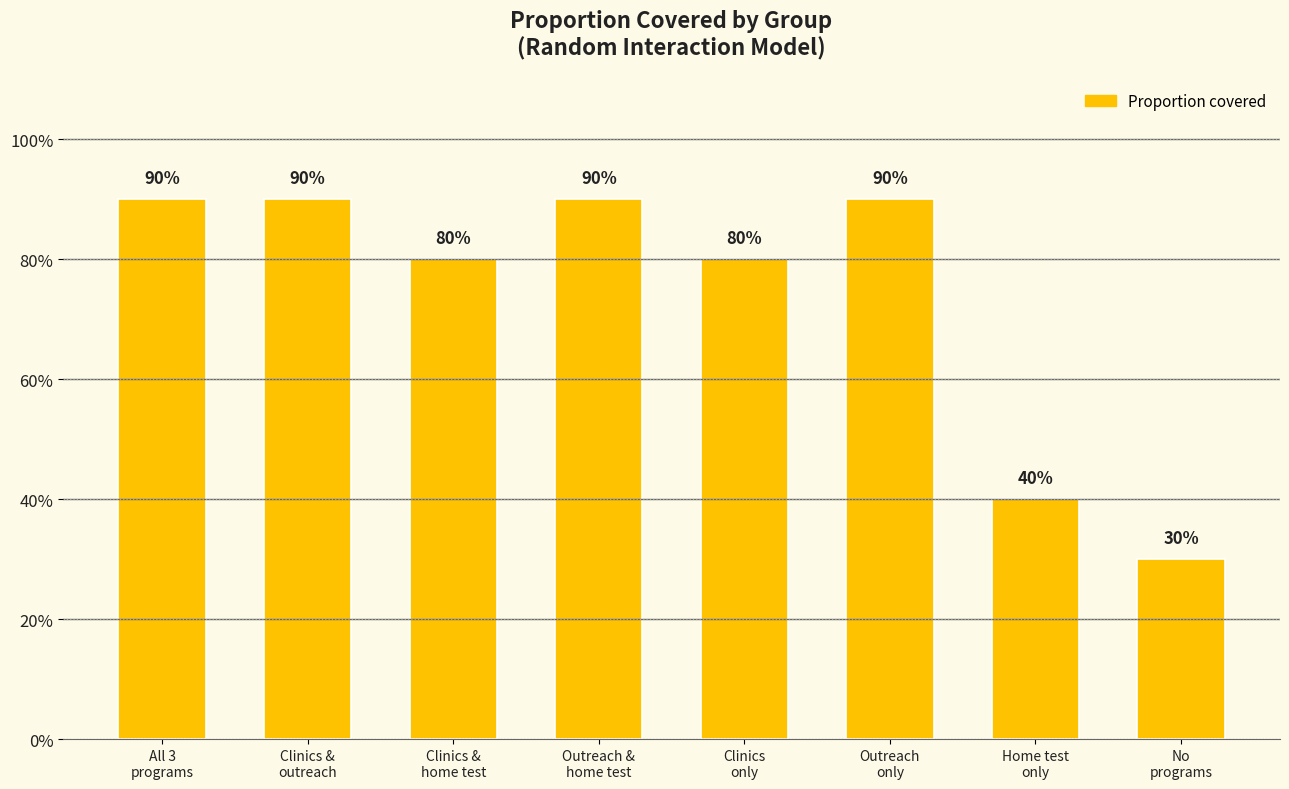

Which label corresponds to the smallest value in the chart?

No
programs